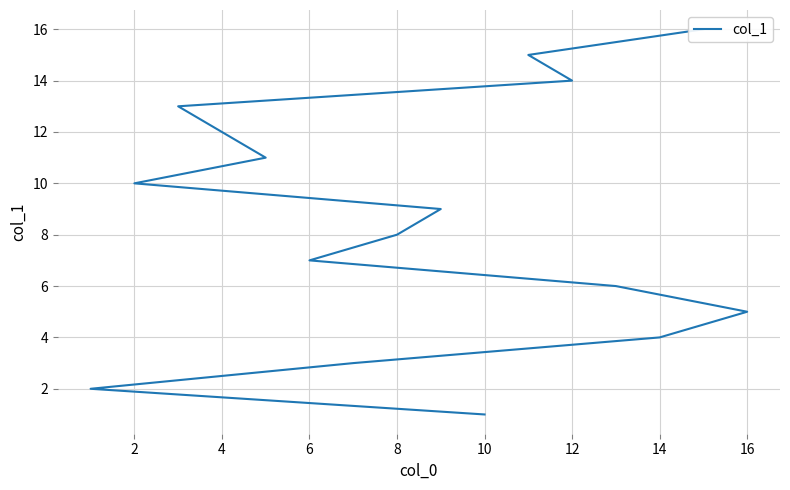

Reading left to right, extract all data points from this chart.

1	2	3	4	5	6	7	8	9	10	11	12	13	14	15	16